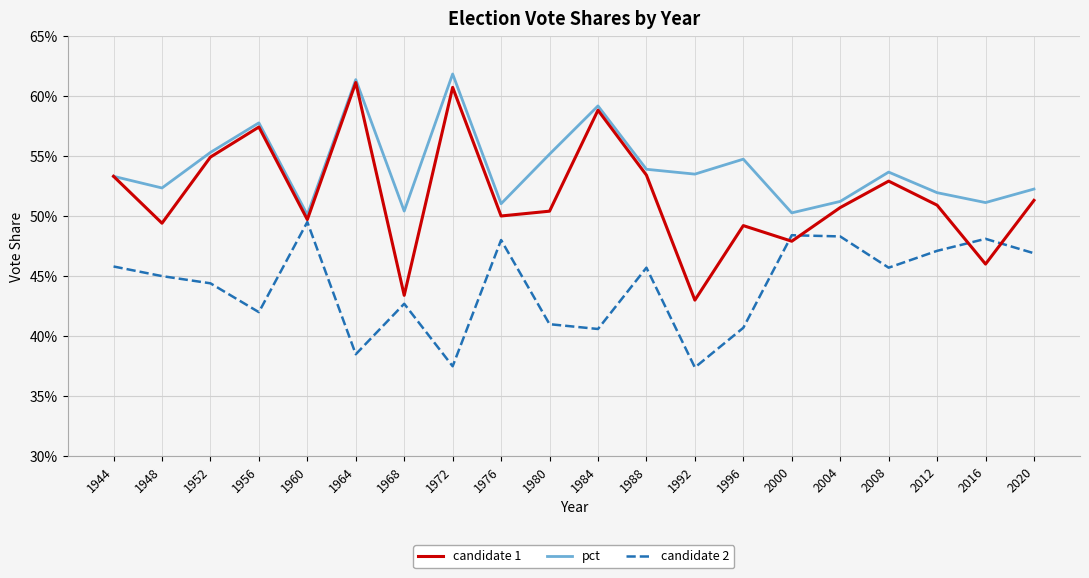

Which has a higher value, 1952 or 1960?

1952